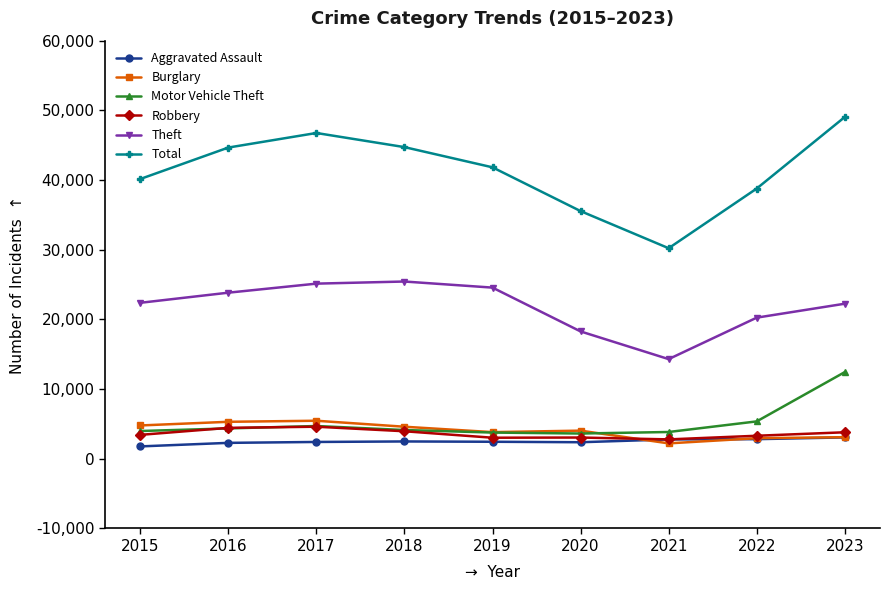

What is the maximum value for Robbery?

4602